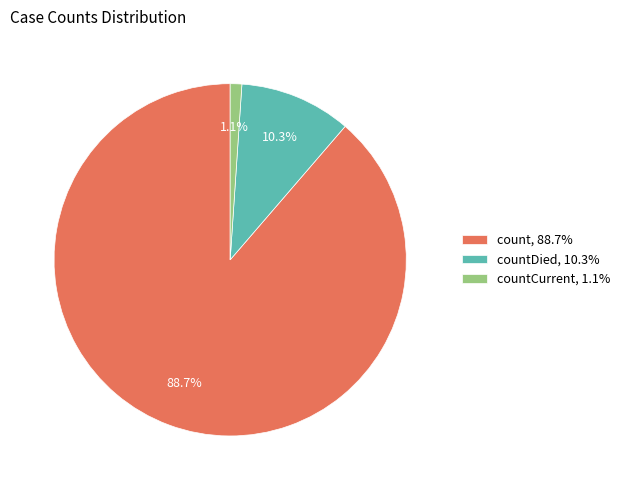

Rank the categories by value from highest to lowest.

count, 88.7%, countDied, 10.3%, countCurrent, 1.1%